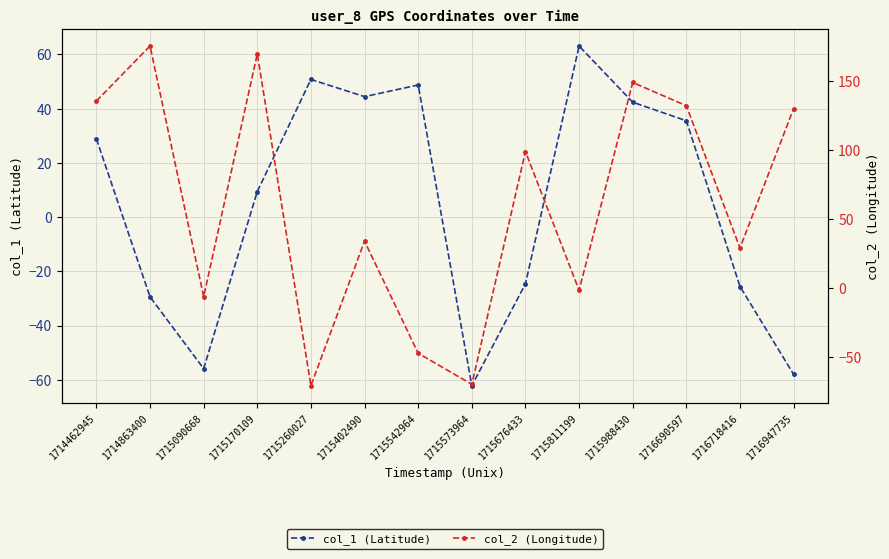

Does the chart display data point markers on the line(s)?

Yes